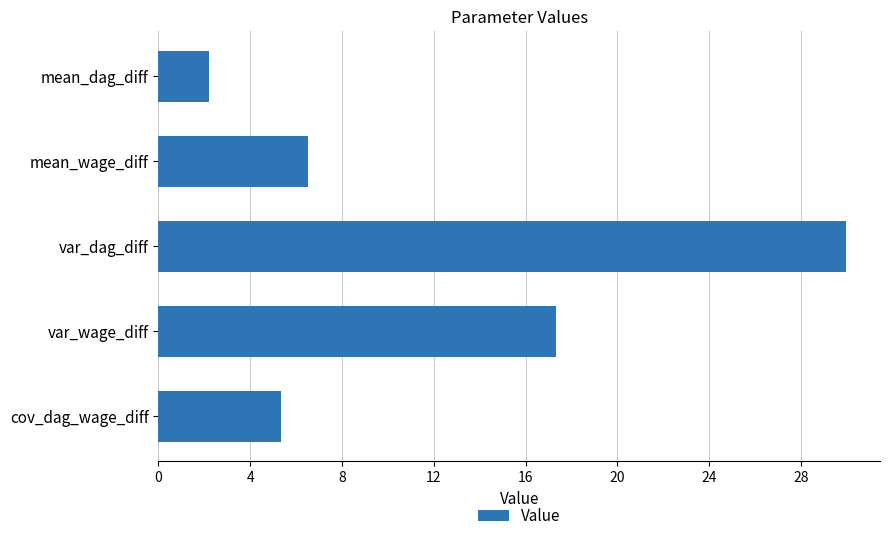

How many bars are there in total?

5